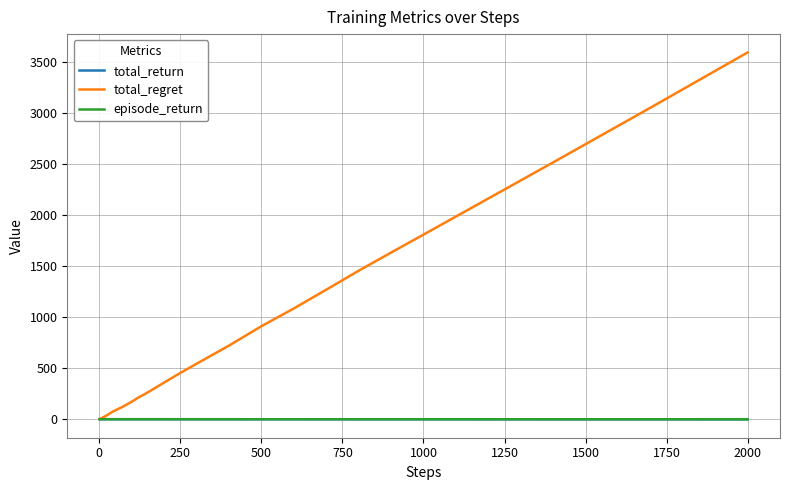

Which series has the largest total across all categories?

total_regret